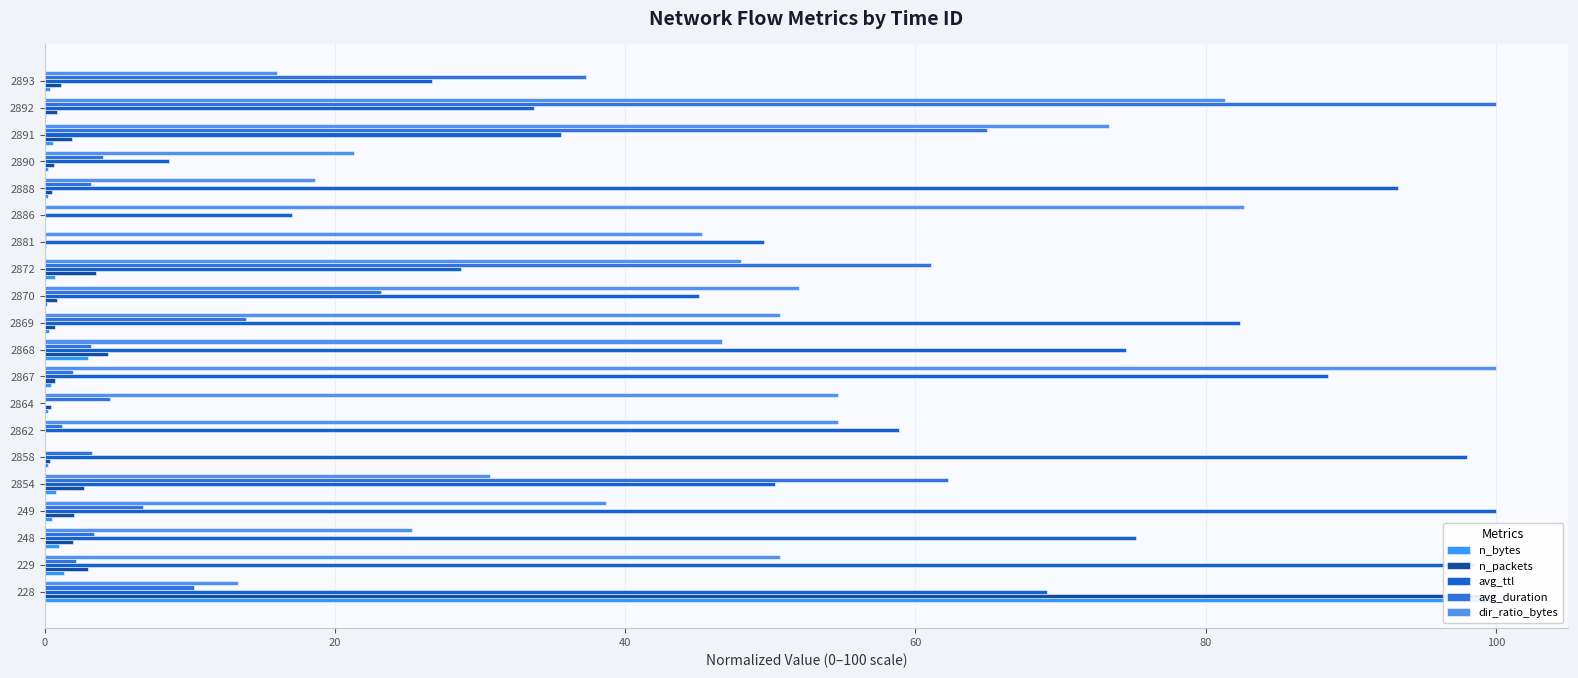

True or false: avg_ttl has a value of 4.2 at 2890.

False